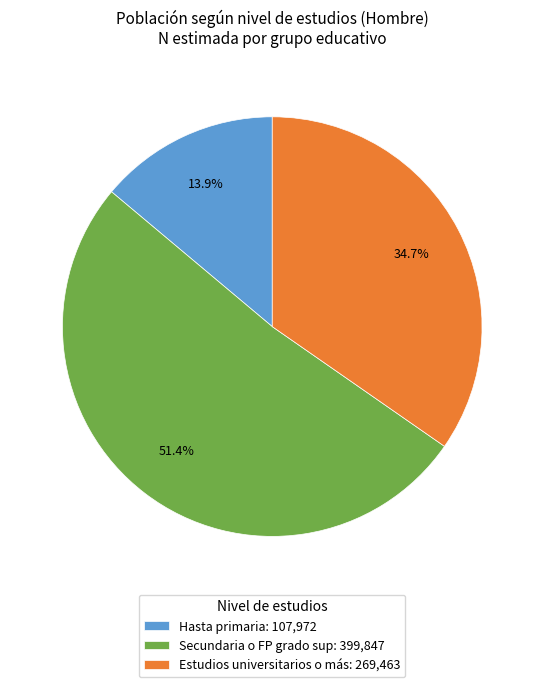

How many segments does this pie chart have?

3